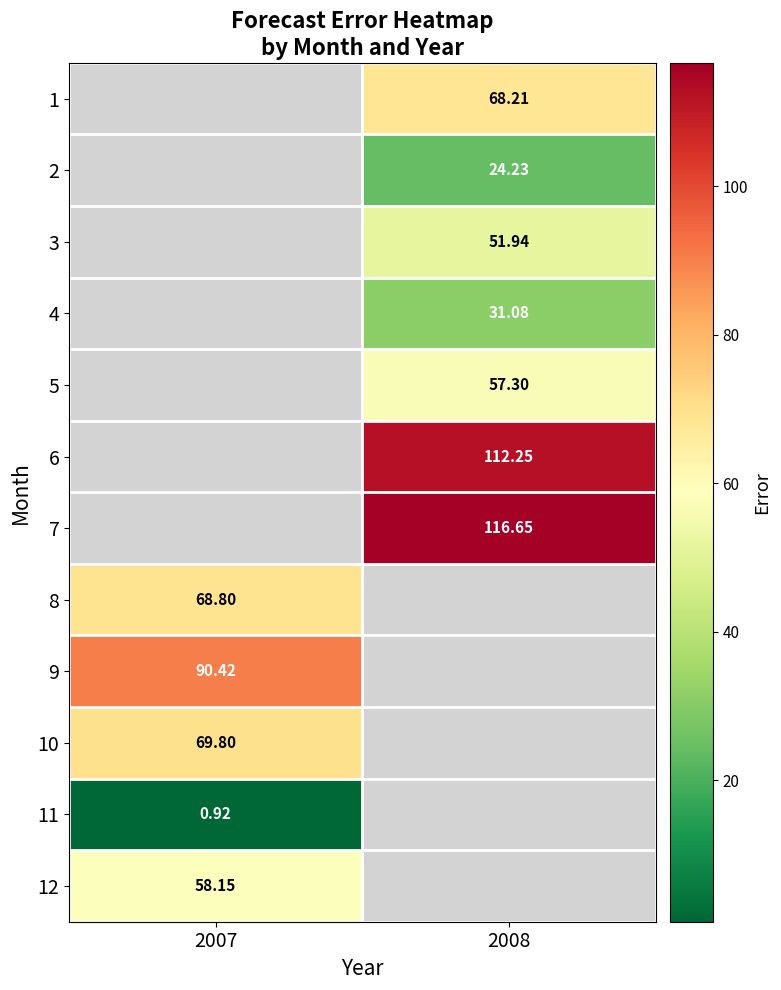

At which category does the chart reach its peak across all series?

2008